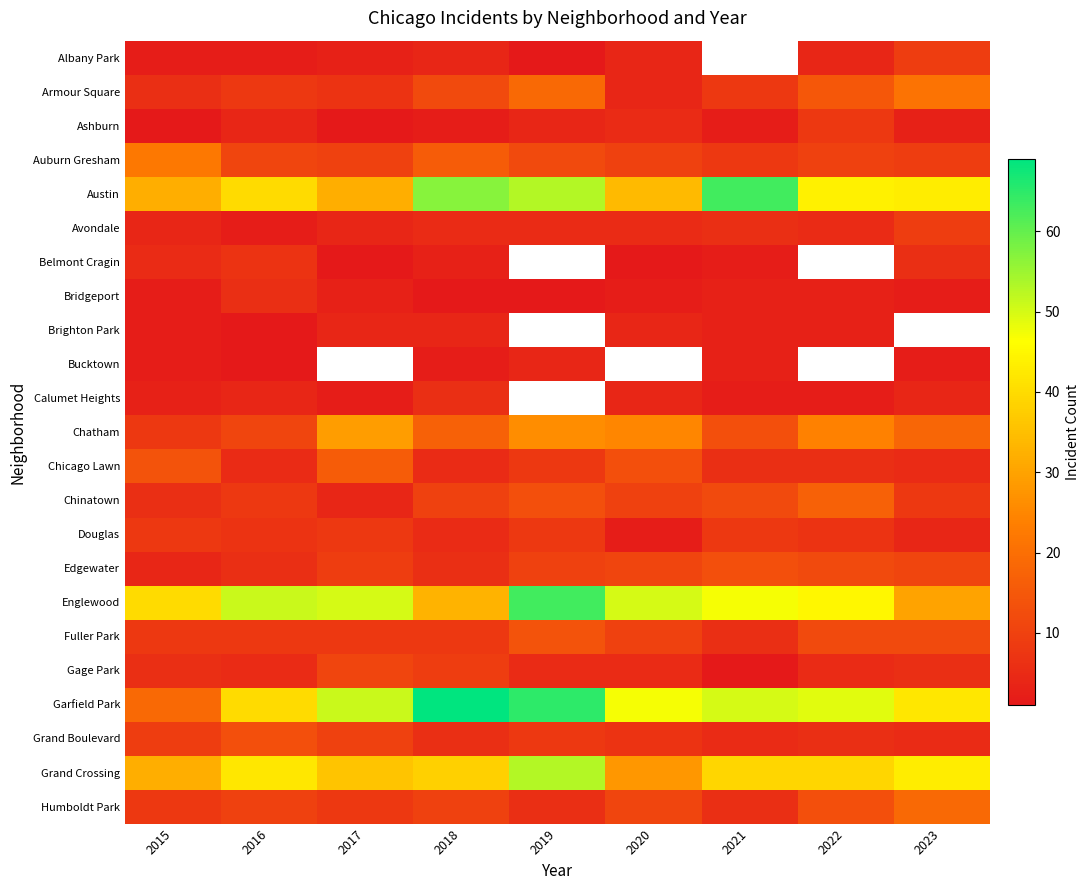

At how many categories does at least one series exceed 37?

9